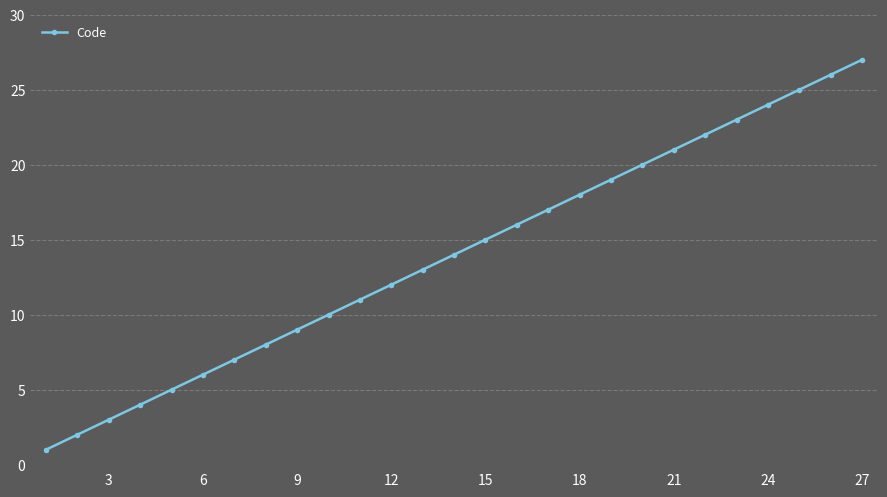

Reading left to right, list all the values displayed in this chart.

1	2	3	4	5	6	7	8	9	10	11	12	13	14	15	16	17	18	19	20	21	22	23	24	25	26	27